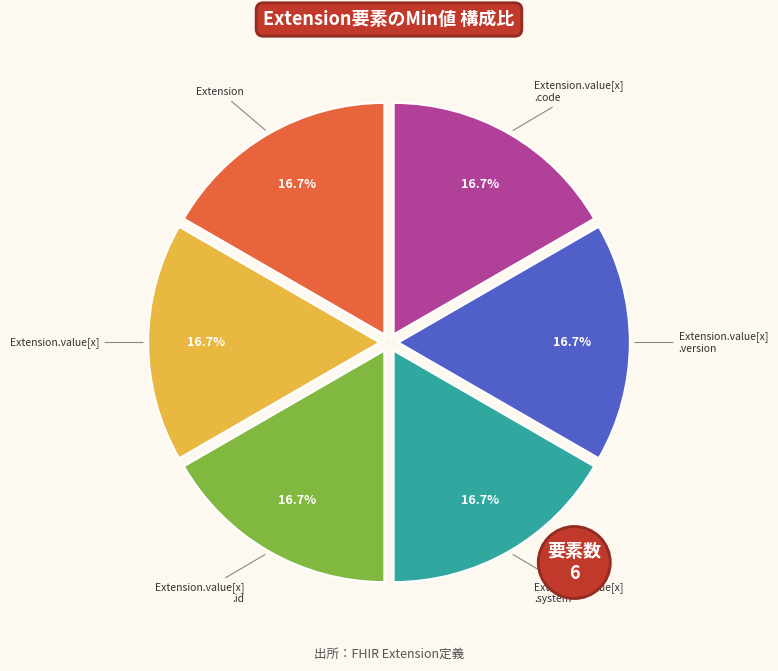

Which category has the biggest portion of the pie?

Extension